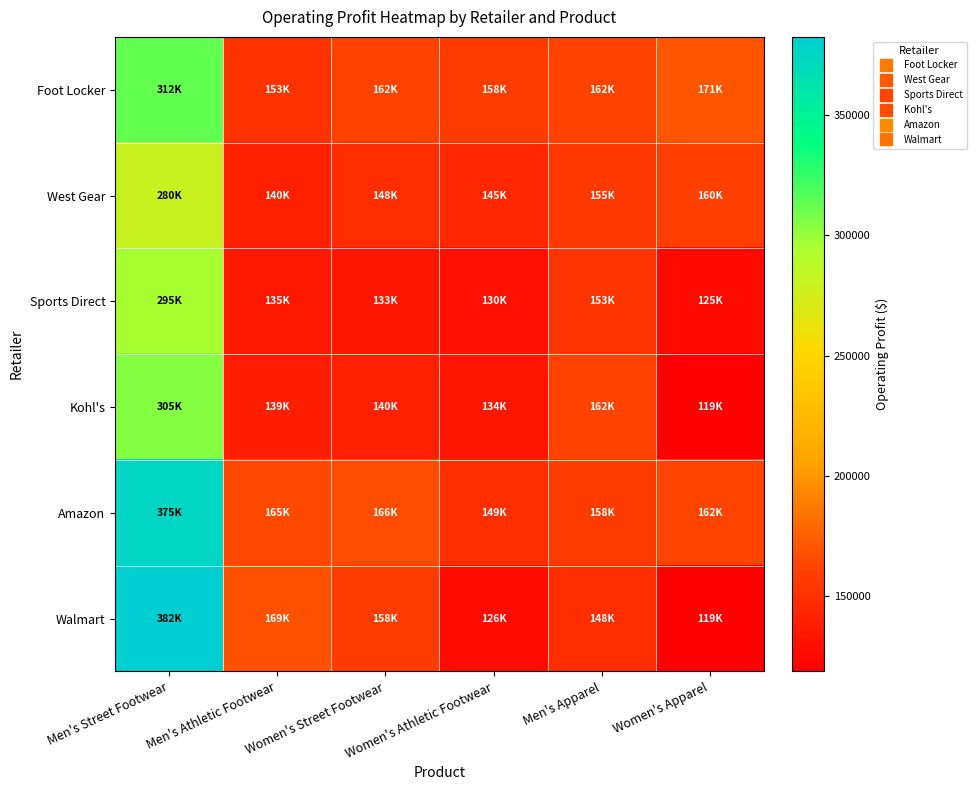

Which series has the largest total across all categories?

Amazon